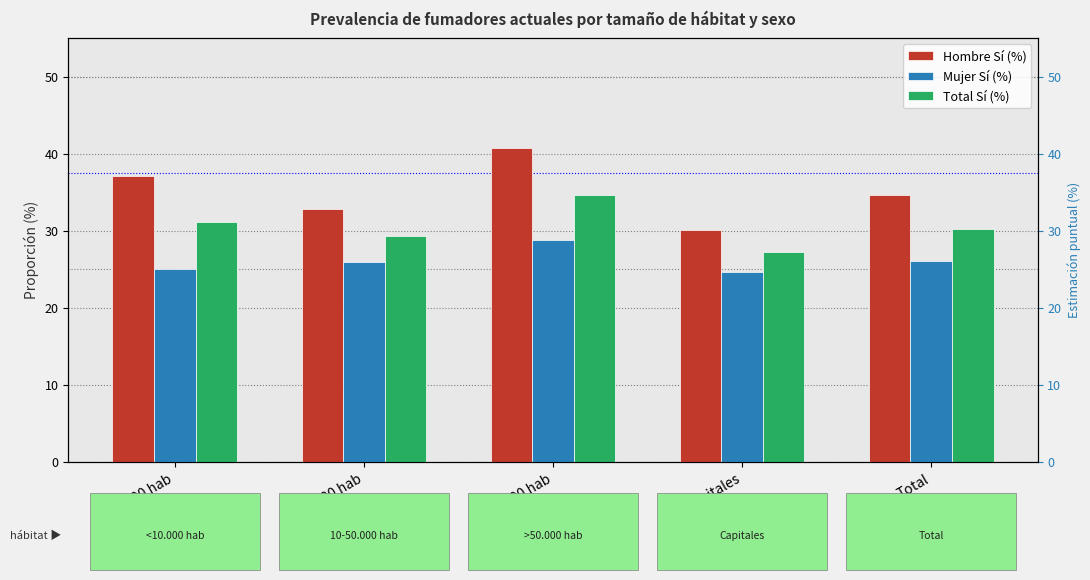

At which label does Hombre Sí (%) first exceed 34?

<10.000 hab